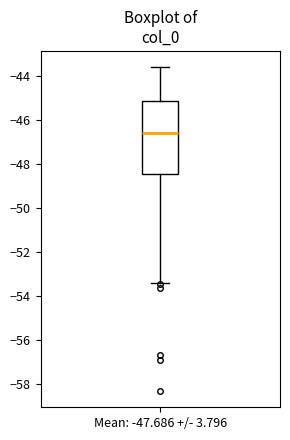

Where does the median line of the box for Mean: -47.686 +/- 3.796 sit on the y-axis? The values are not printed on the chart, so give them approximately, as read against the axis.

-46.6